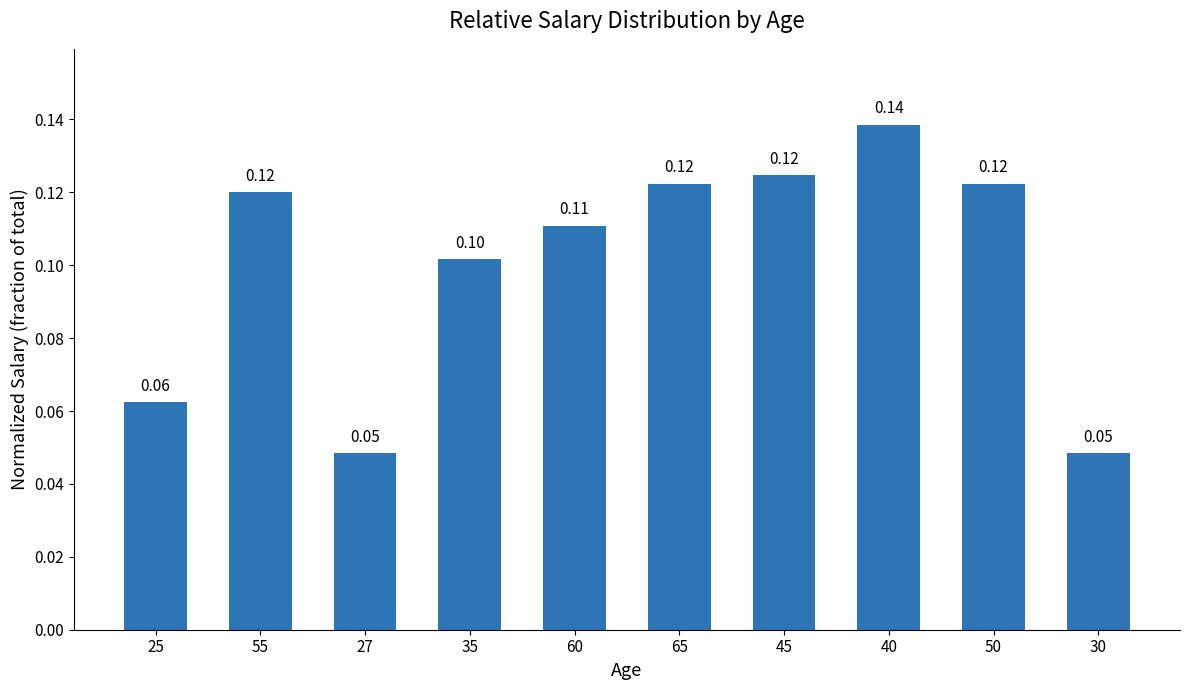

Reading left to right, transcribe all the data shown in this chart.

0.1	0.1	0.0	0.1	0.1	0.1	0.1	0.1	0.1	0.0